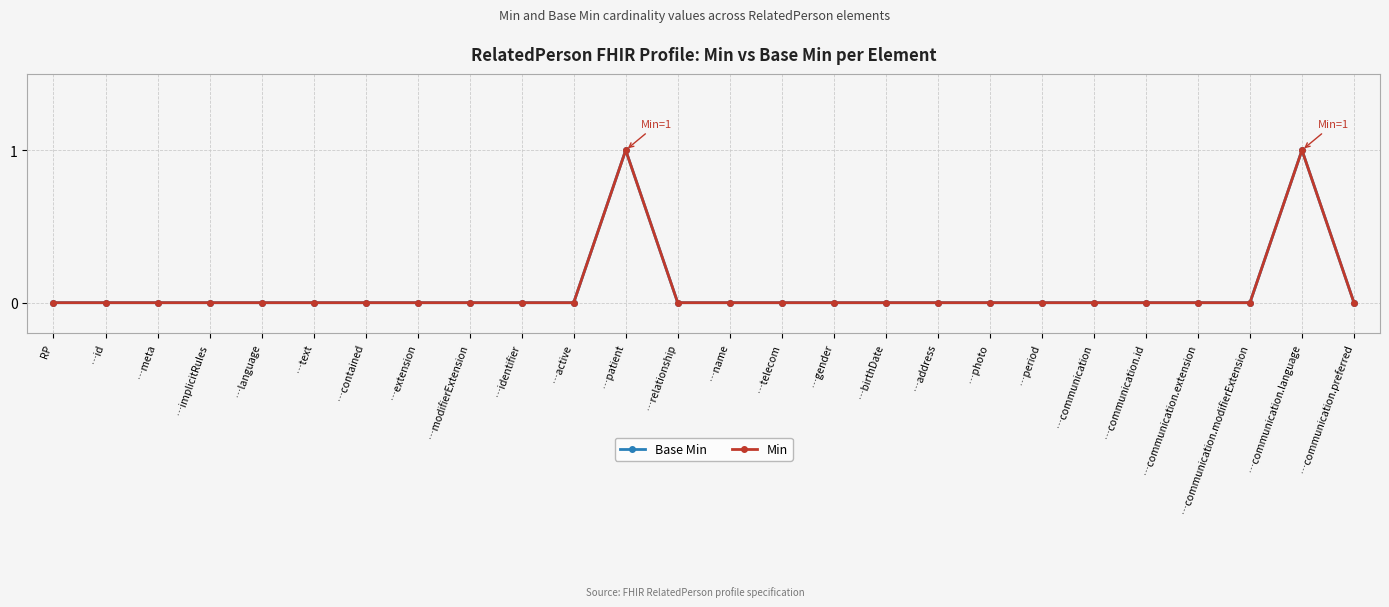

Which series has the largest total across all categories?

Base Min